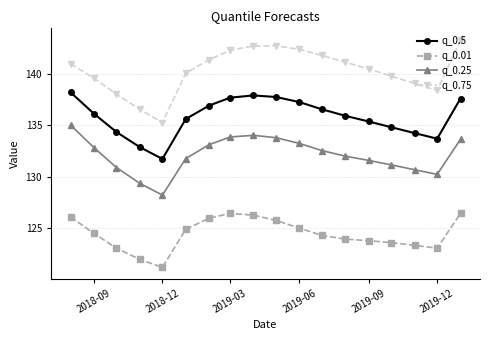

Which series has the widest spread of values?

q_0.75